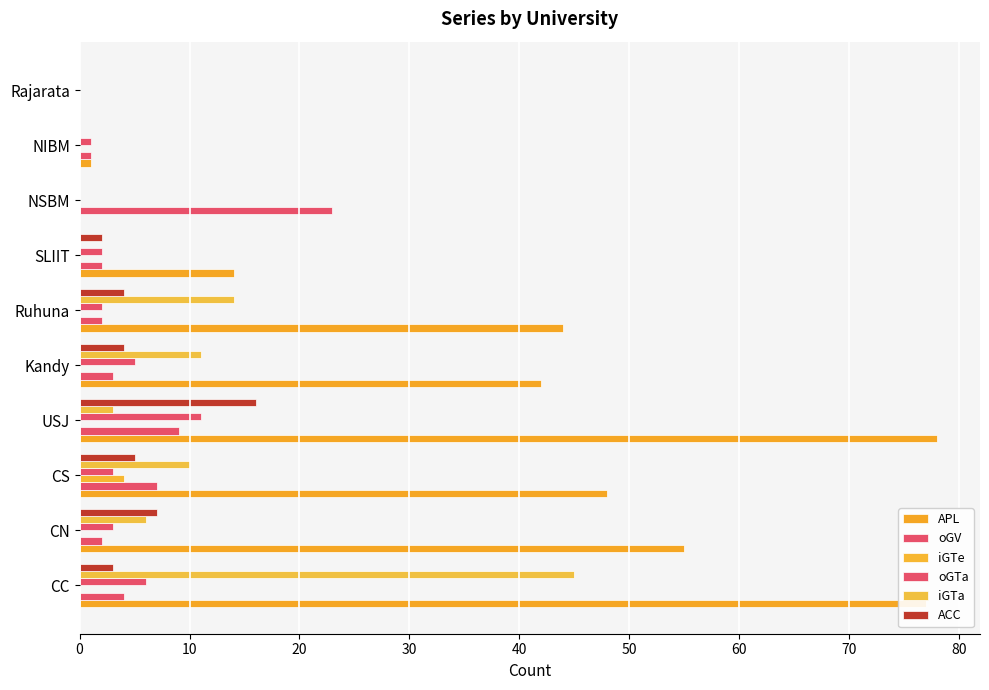

How many data points does each series have?

10